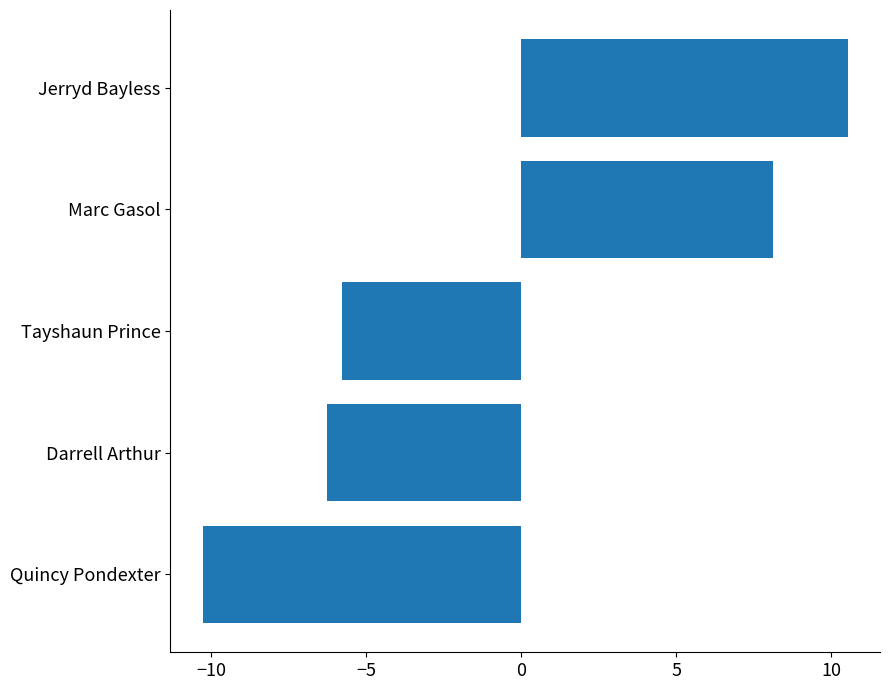

Rank the categories by value from highest to lowest.

Jerryd Bayless, Marc Gasol, Tayshaun Prince, Darrell Arthur, Quincy Pondexter